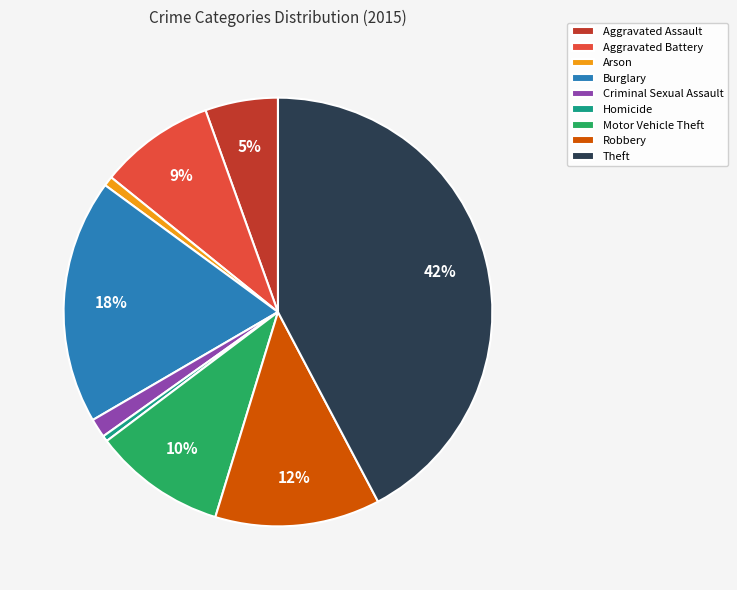

Between Homicide and Robbery, which is larger?

Robbery